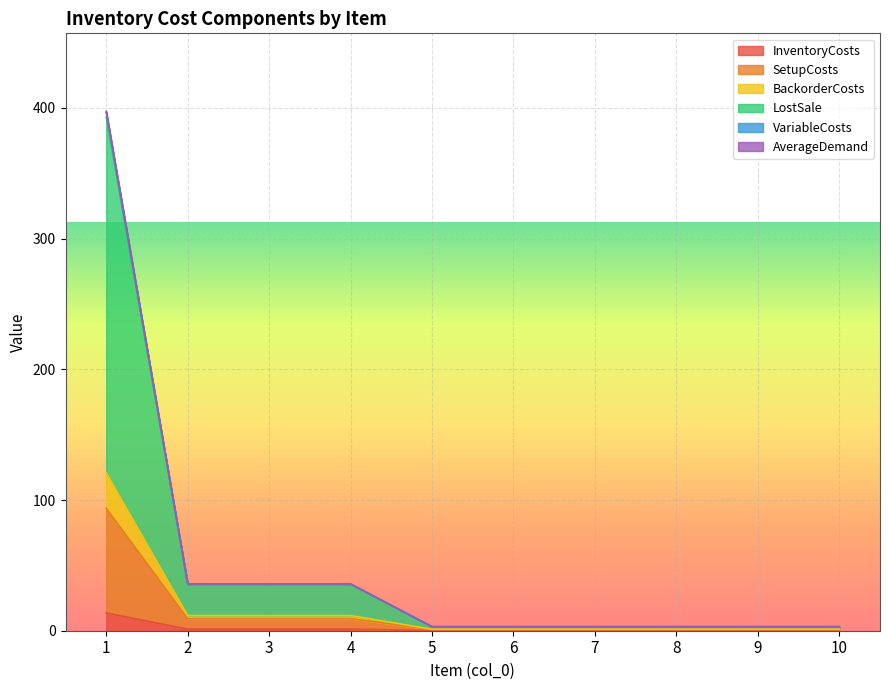

Is the value of VariableCosts at 1 greater than the value of InventoryCosts at 8?

Yes